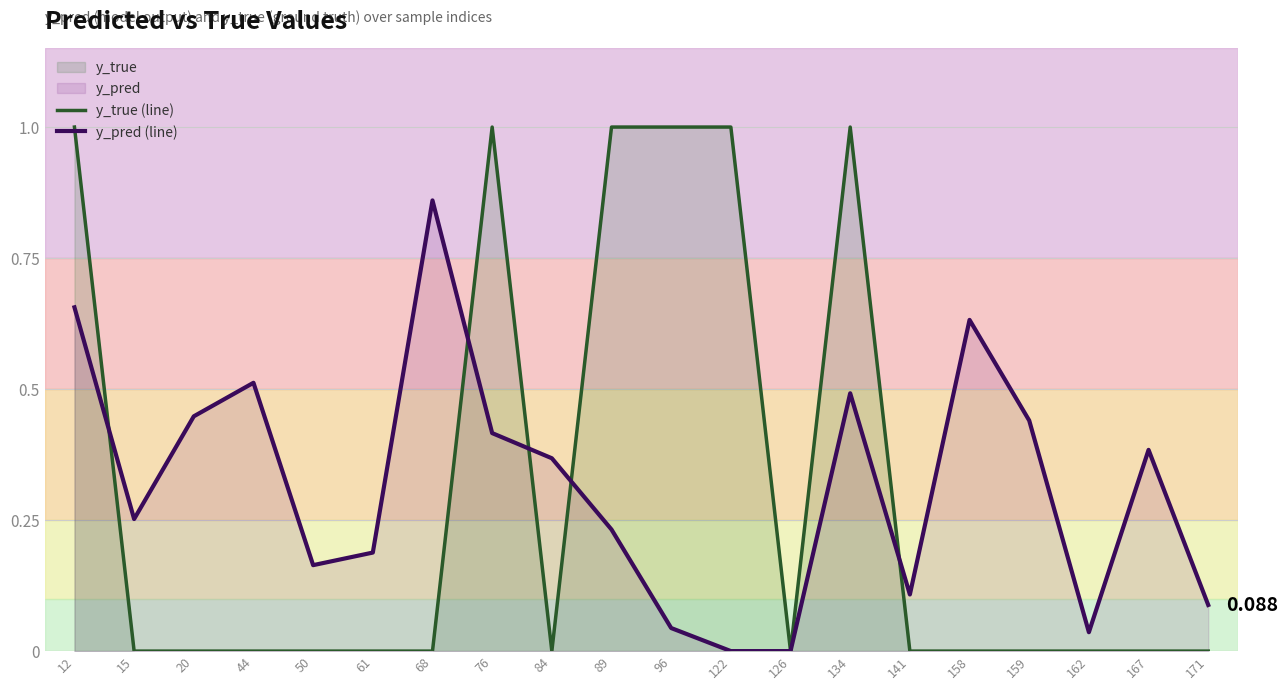

Which series has the widest spread of values?

y_true (line)